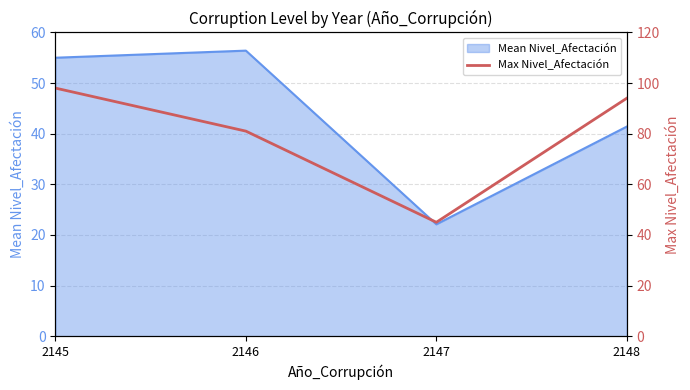

The chart shows a value of 55 at 2145. True or false?

False